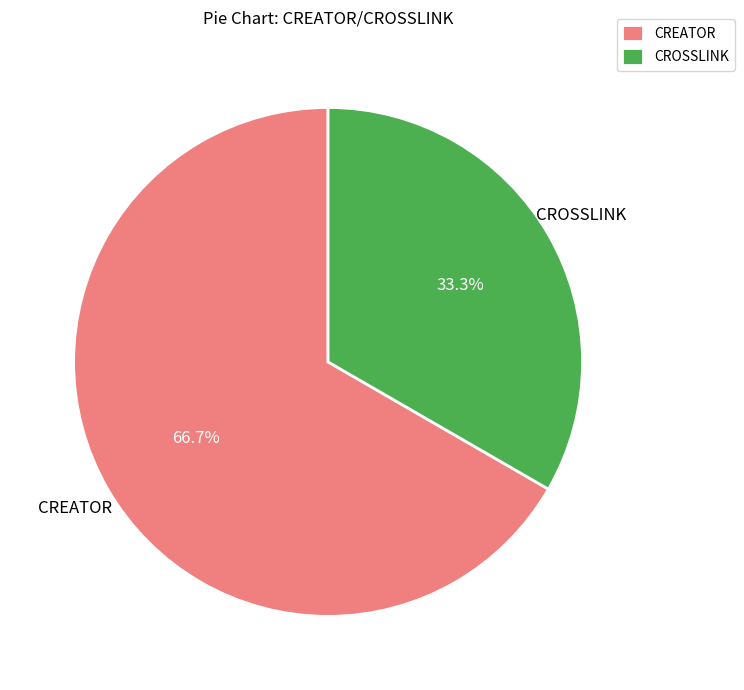

Which slice is the largest?

CREATOR